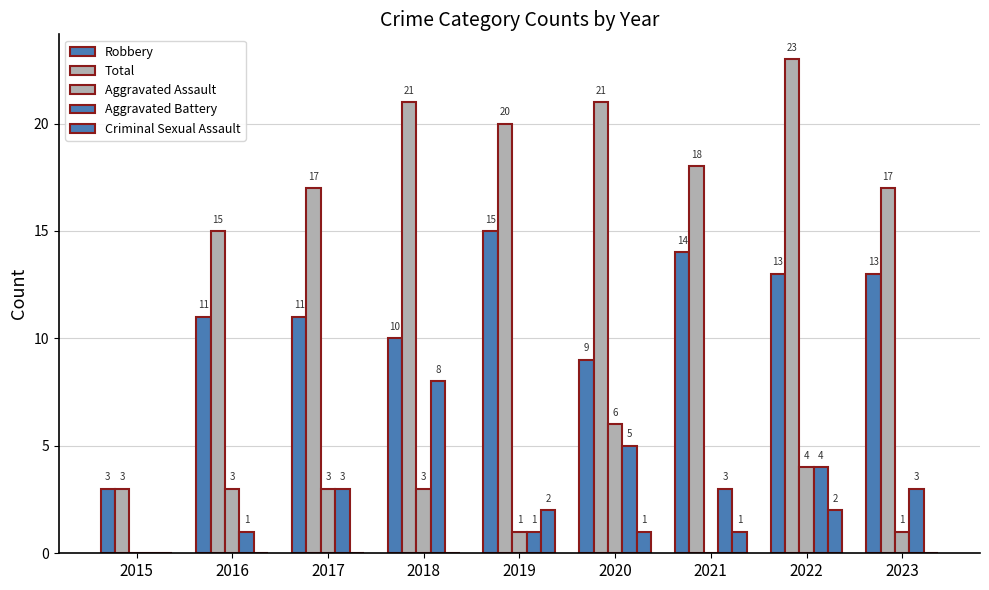

The Aggravated Assault series shows 5 at 2018. True or false?

False